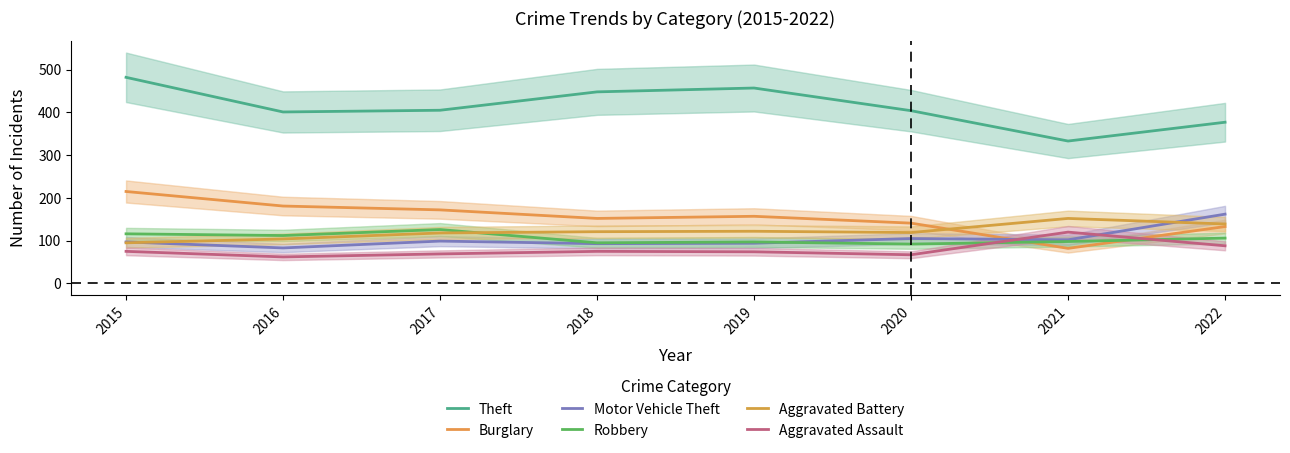

True or false: Theft has more than 2 points higher than both neighbors.

False